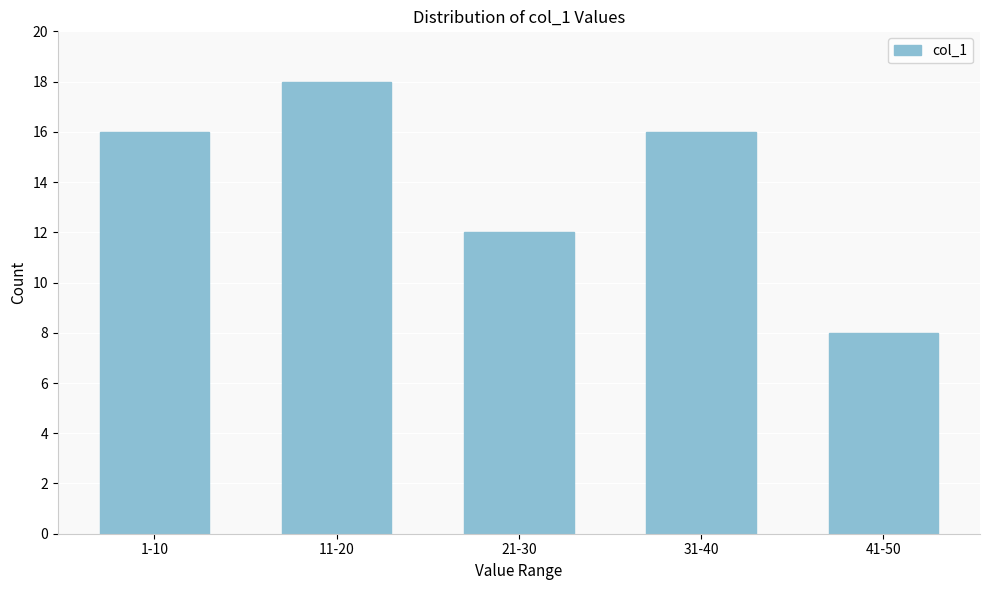

Reading left to right, transcribe all the data shown in this chart.

16	18	12	16	8